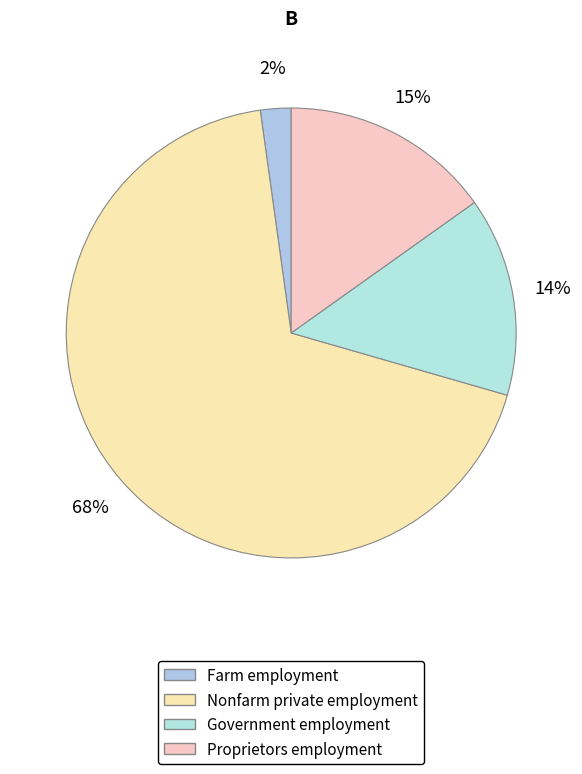

Which category has the biggest portion of the pie?

Nonfarm private employment